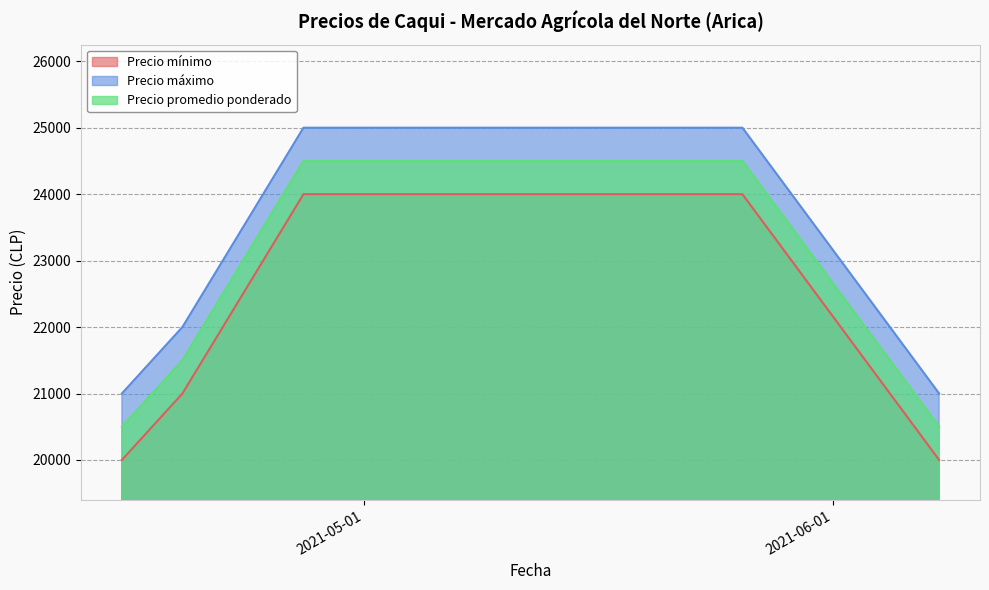

True or false: Precio mínimo has more than 2 points higher than both neighbors.

False